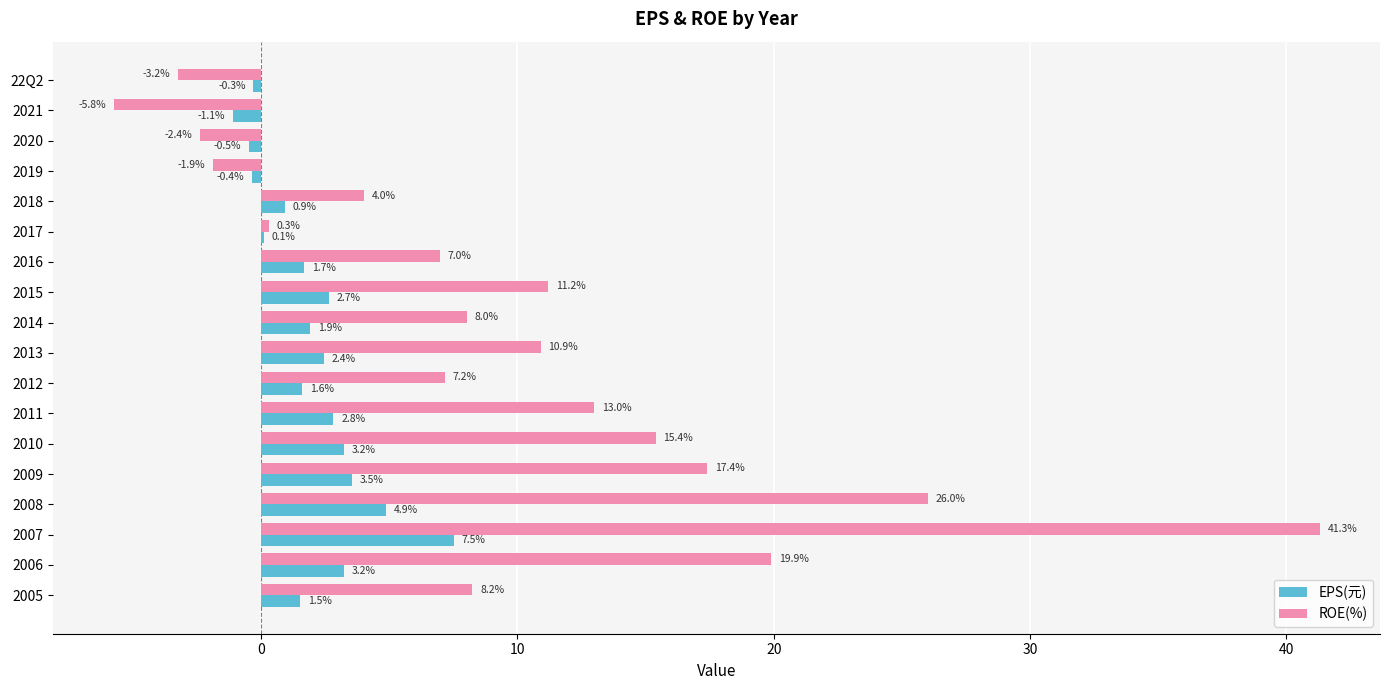

Count the number of data series in this chart.

2